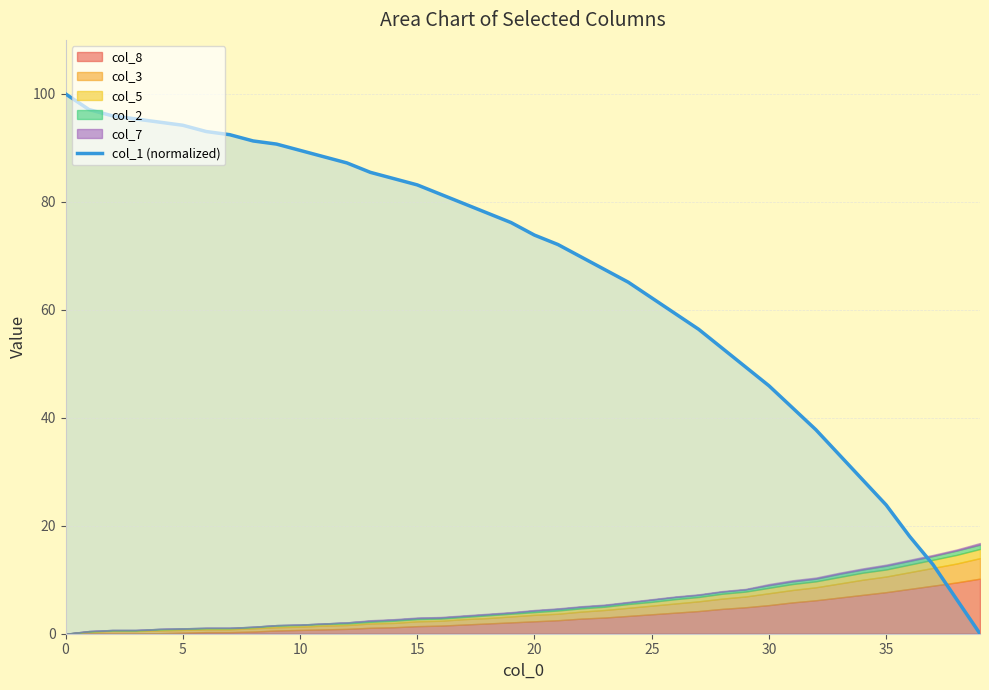

True or false: the data shows 18.0 at 36.

True